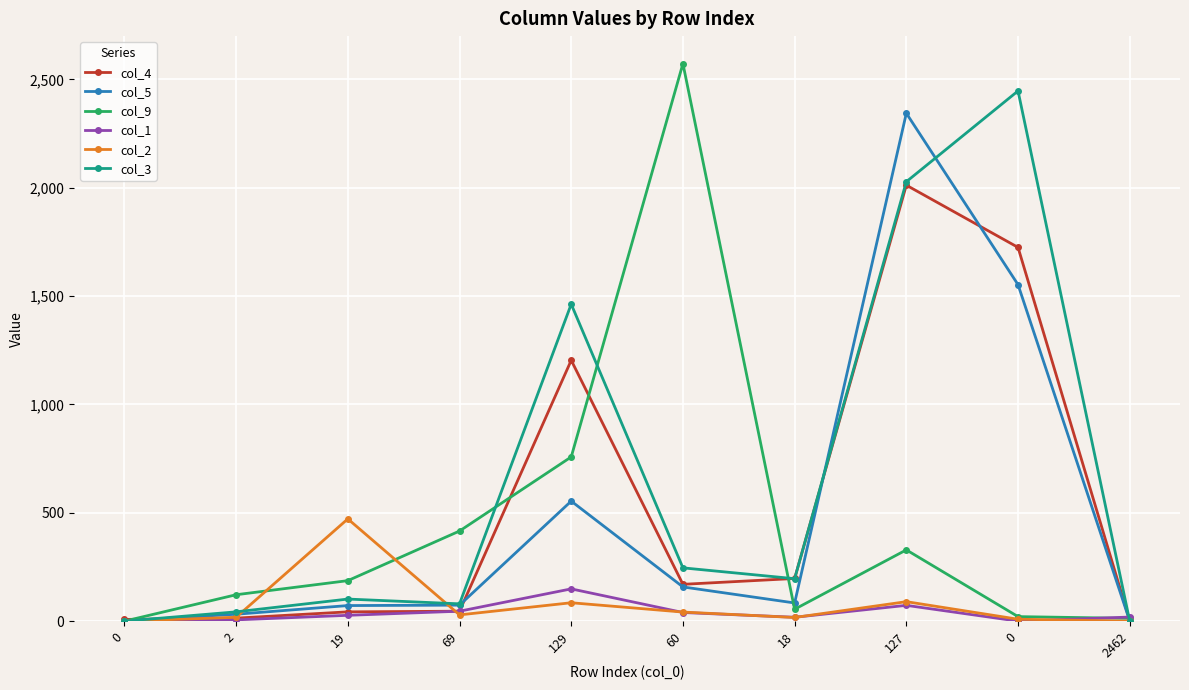

What are all the series names shown in the legend?

col_4, col_5, col_9, col_1, col_2, col_3